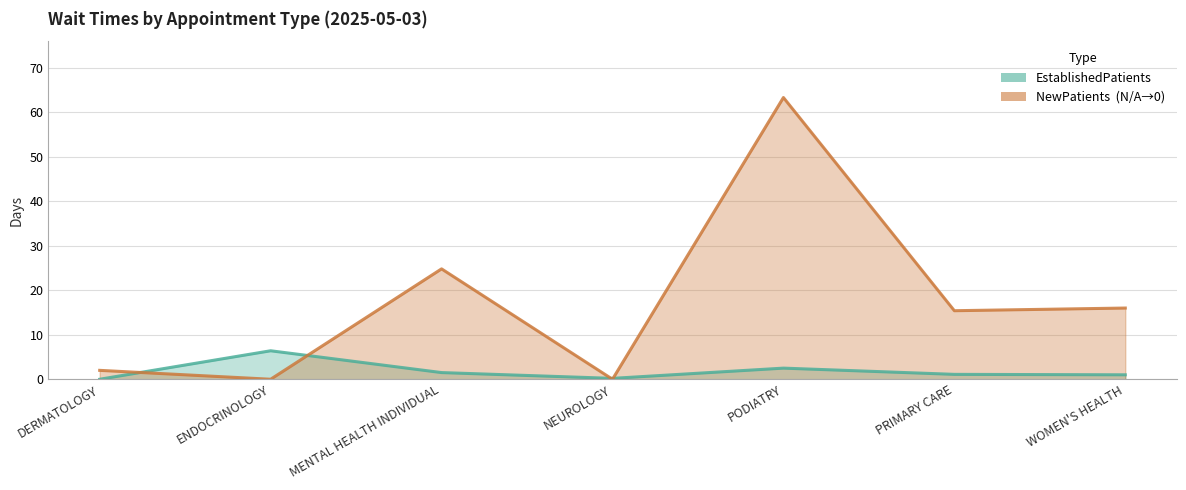

Rank the series by their average value, from lowest to highest.

EstablishedPatients, NewPatients